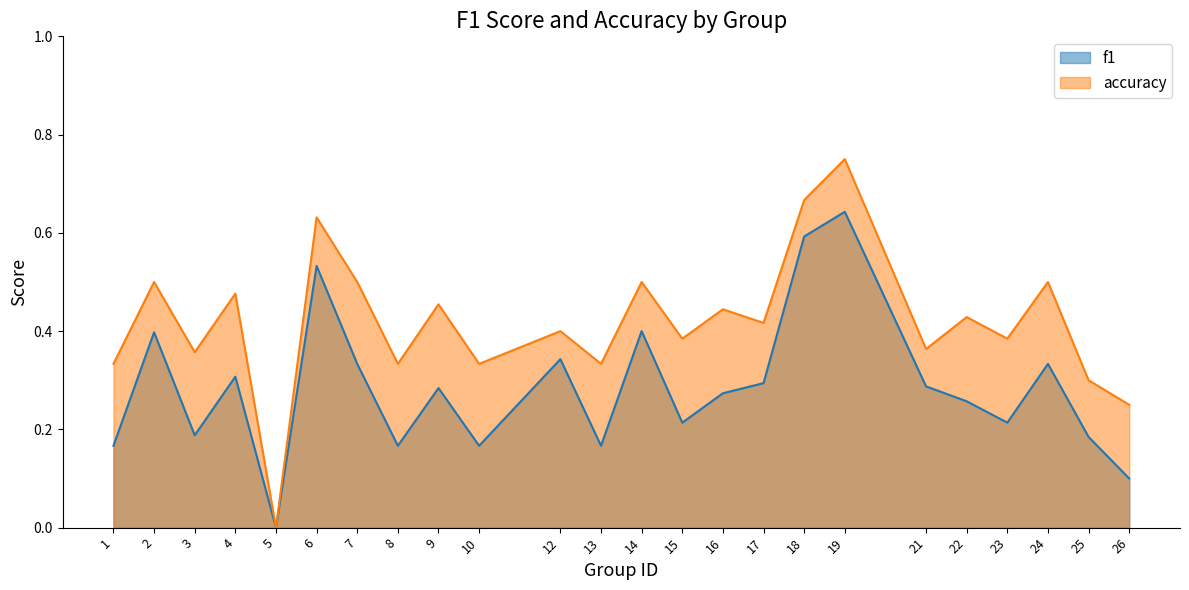

Does the chart display data point markers on the line(s)?

No